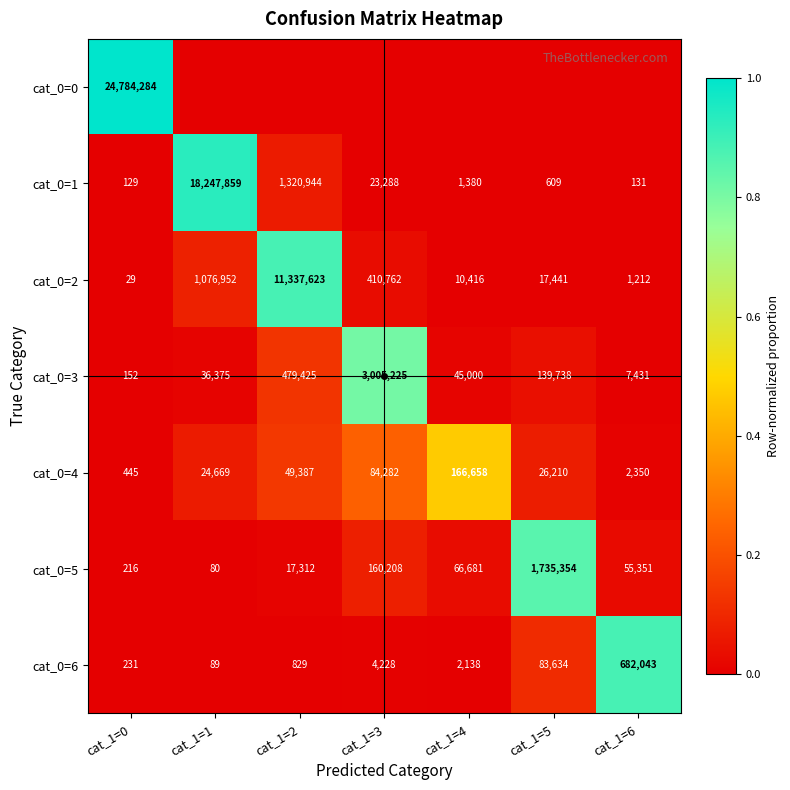

What is the difference between the second highest and second lowest values in the cat_0=5 series?

159992